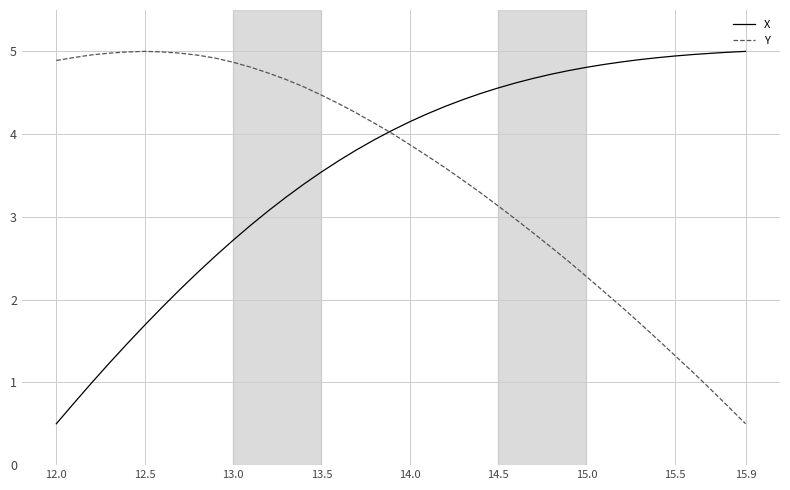

How many values in the Y series are below 4?

20